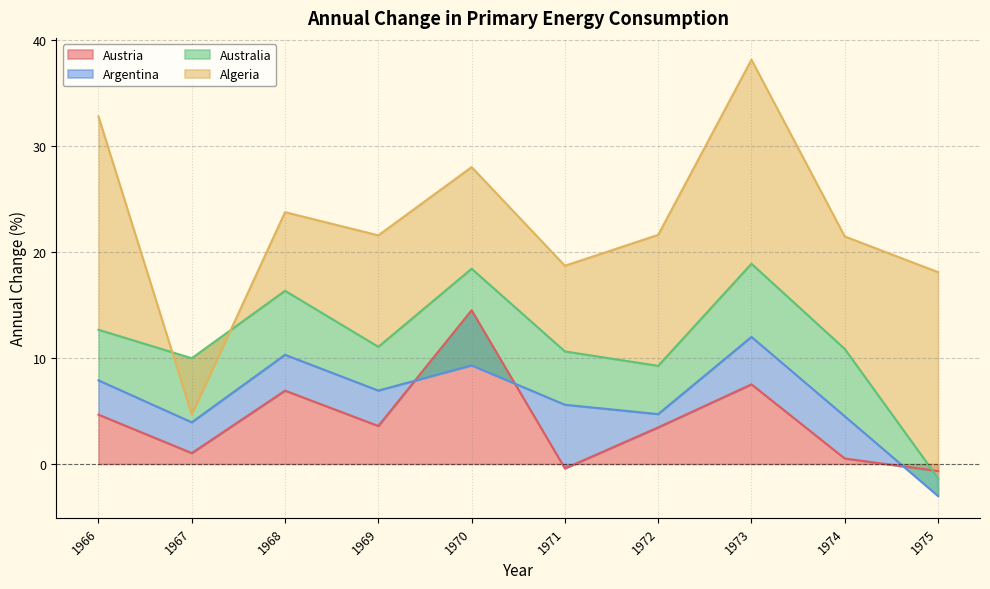

What is the highest value of the Austria series?

14.5